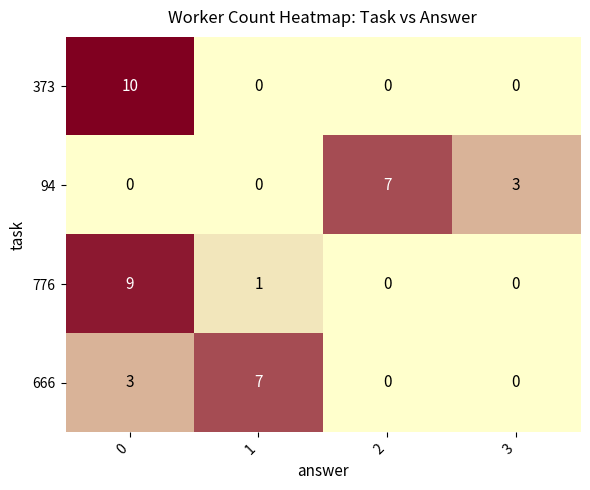

Reading left to right, transcribe all the data shown in this chart.

373: 0=10	1=0	2=0	3=0
94: 0=0	1=0	2=7	3=3
776: 0=9	1=1	2=0	3=0
666: 0=3	1=7	2=0	3=0